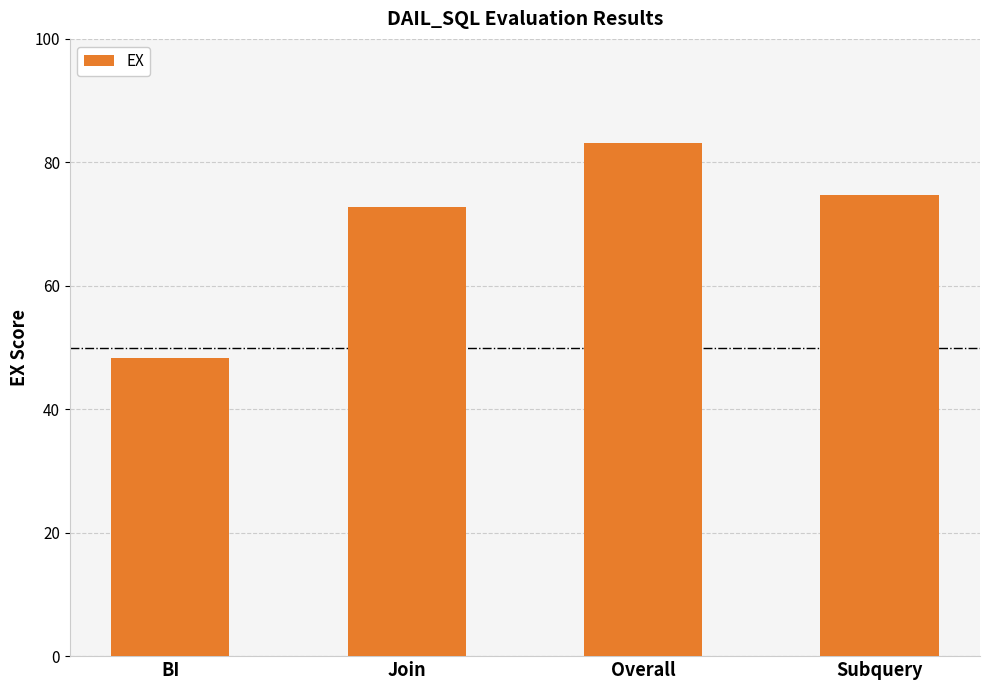

Is it true that the value at Overall is 83.1?

True